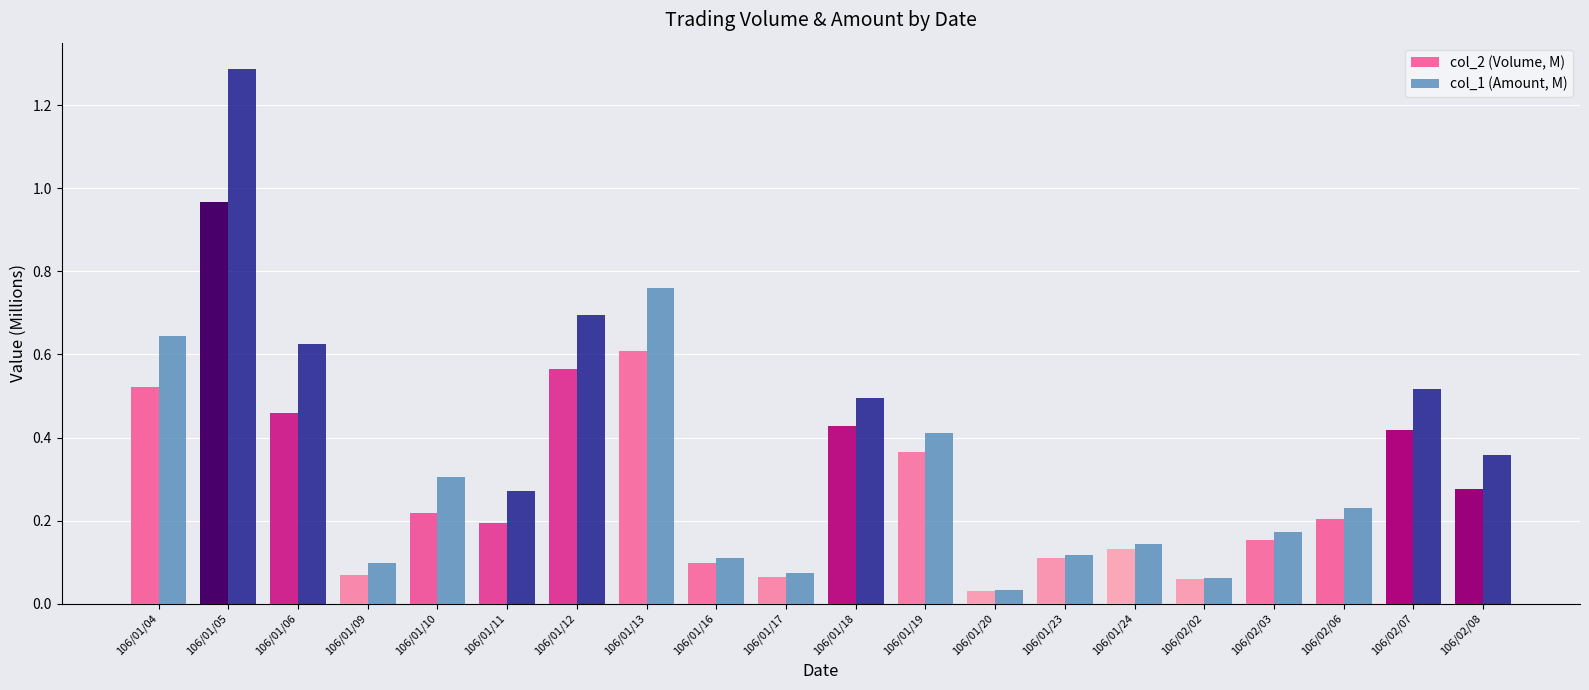

Count the number of data series in this chart.

2